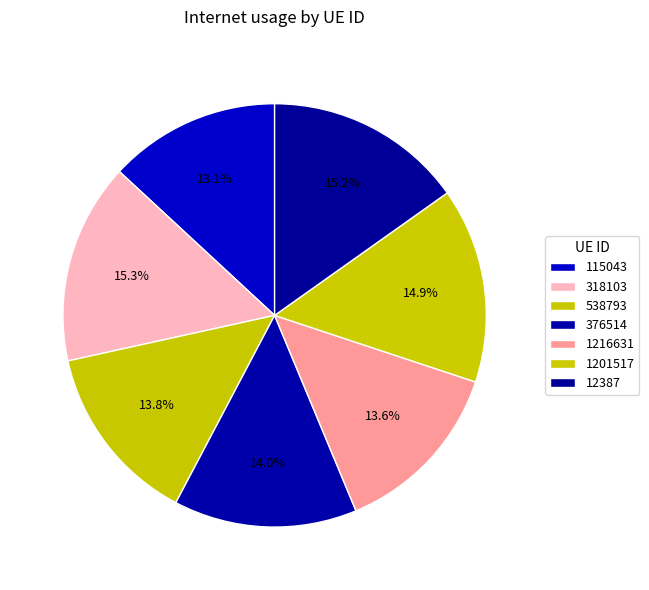

Count the number of slices in the pie.

7